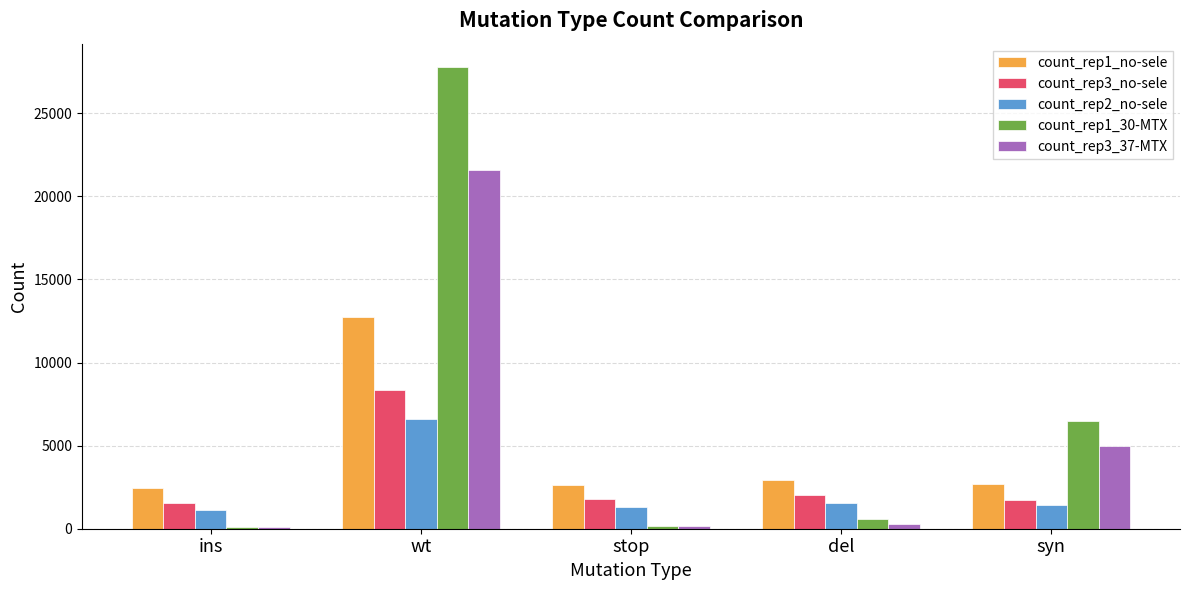

Where does the count_rep1_30-MTX series first go above 593?

wt